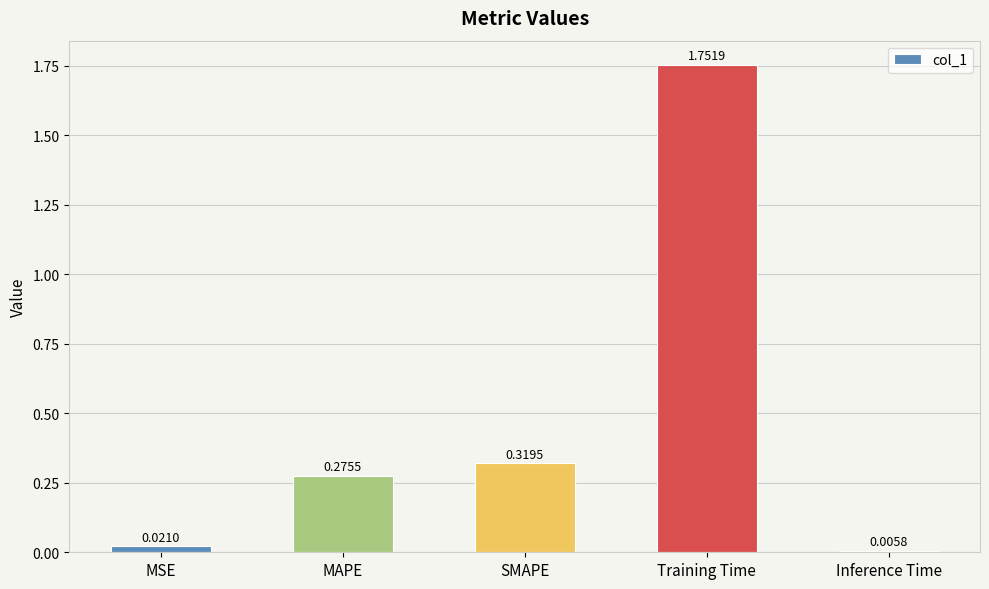

How many categories are shown in the chart?

5